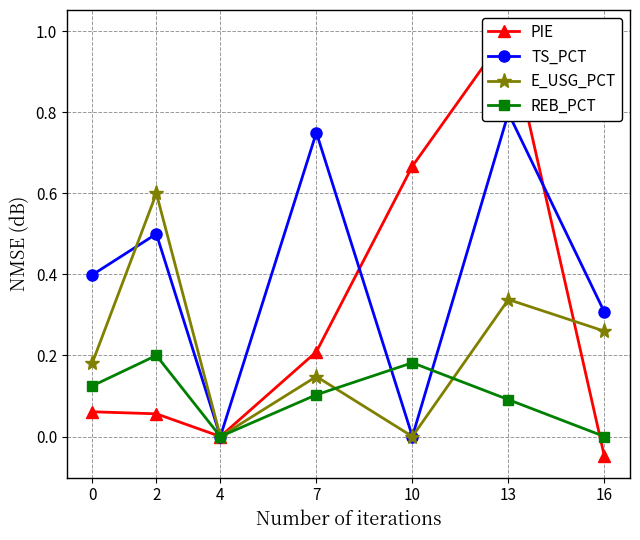

True or false: TS_PCT and PIE intersect in this chart.

True